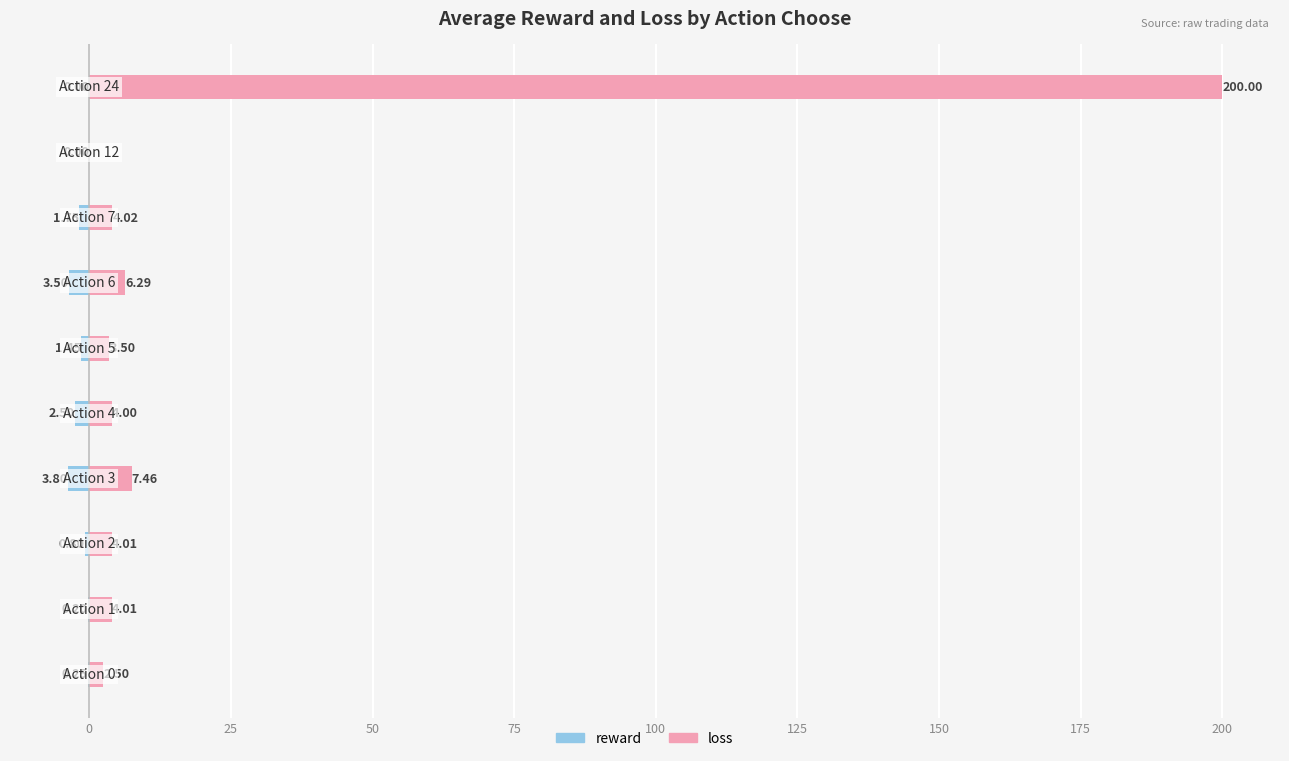

True or false: reward has a value of -0.3 at 0.

False